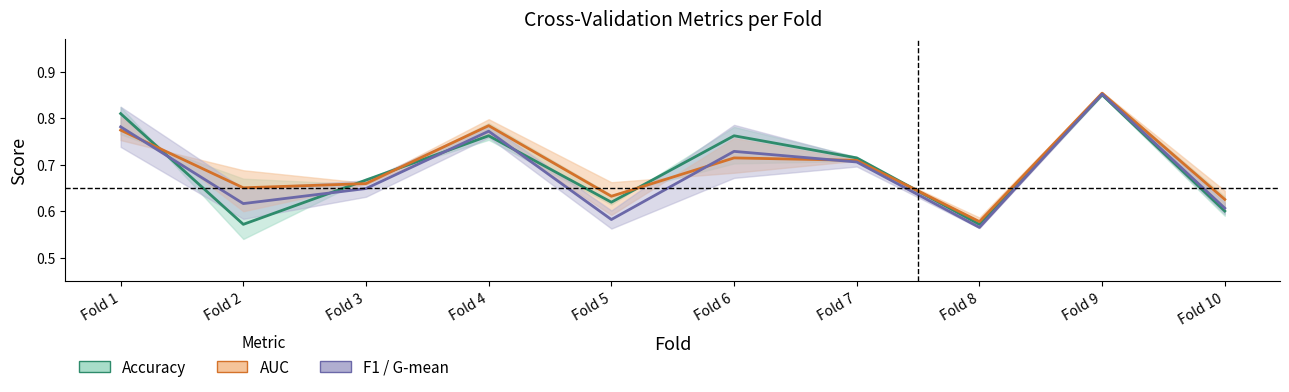

Where is the first local minimum for f1_score?

Fold 2